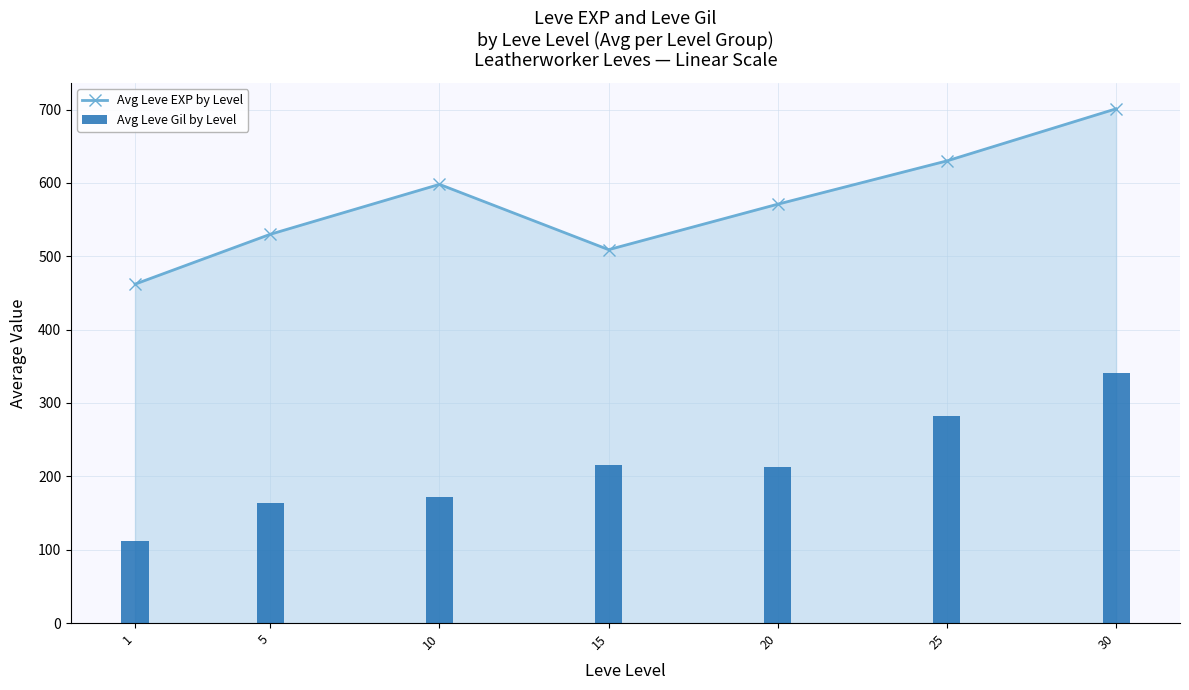

What is the difference between the maximum and second lowest values in the Avg Leve Gil by Level series?

177